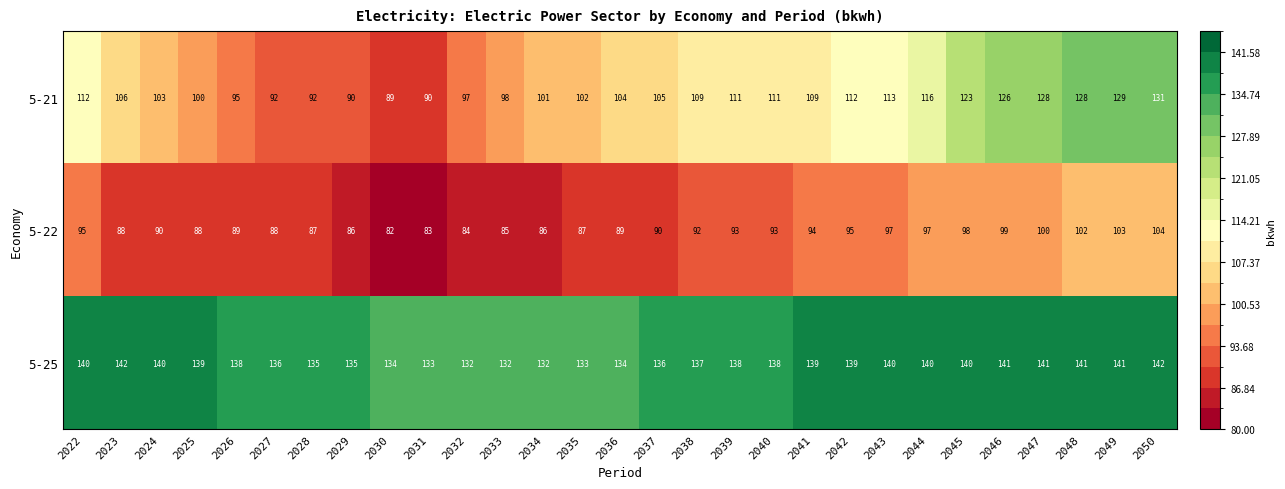

Rank the series by their average value, from highest to lowest.

5-25, 5-21, 5-22